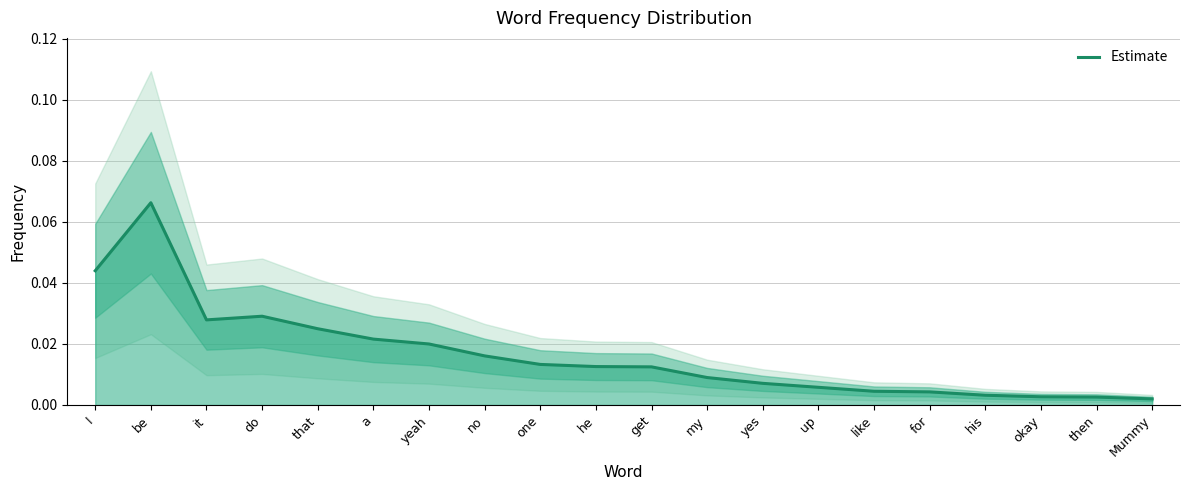

Reading right to left, transcribe all the data shown in this chart.

Mummy=0.0	then=0.0	okay=0.0	his=0.0	for=0.0	like=0.0	up=0.0	yes=0.0	my=0.0	get=0.0	he=0.0	one=0.0	no=0.0	yeah=0.0	a=0.0	that=0.0	do=0.0	it=0.0	be=0.1	I=0.0